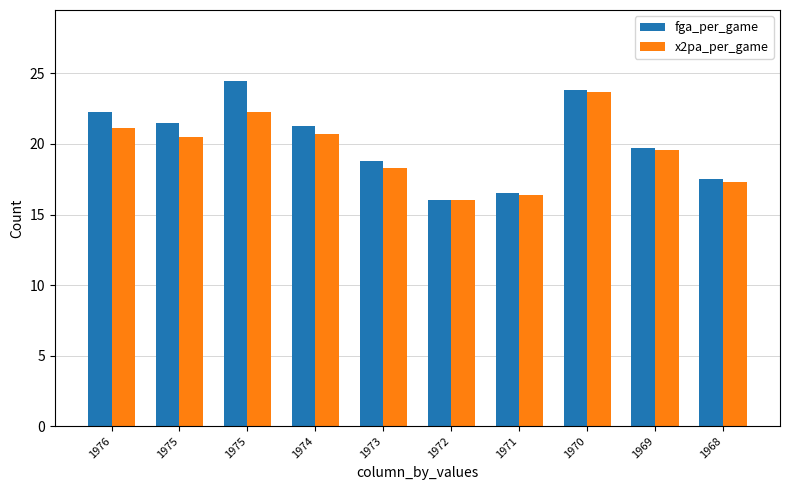

How many values in the x2pa_per_game series are below 20?

5